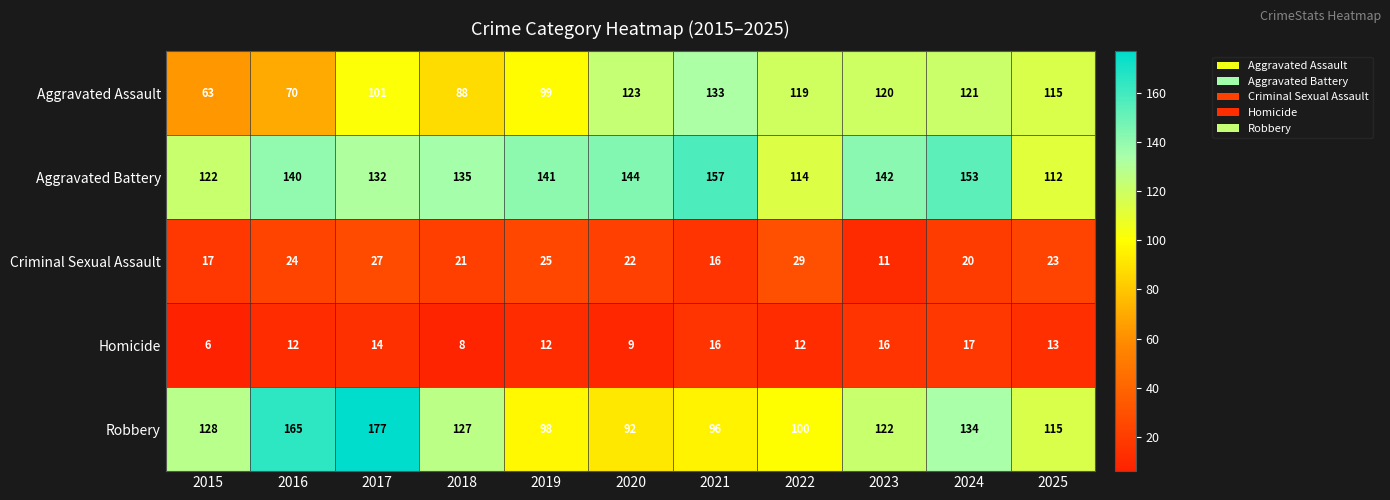

What is the greatest value displayed?

177